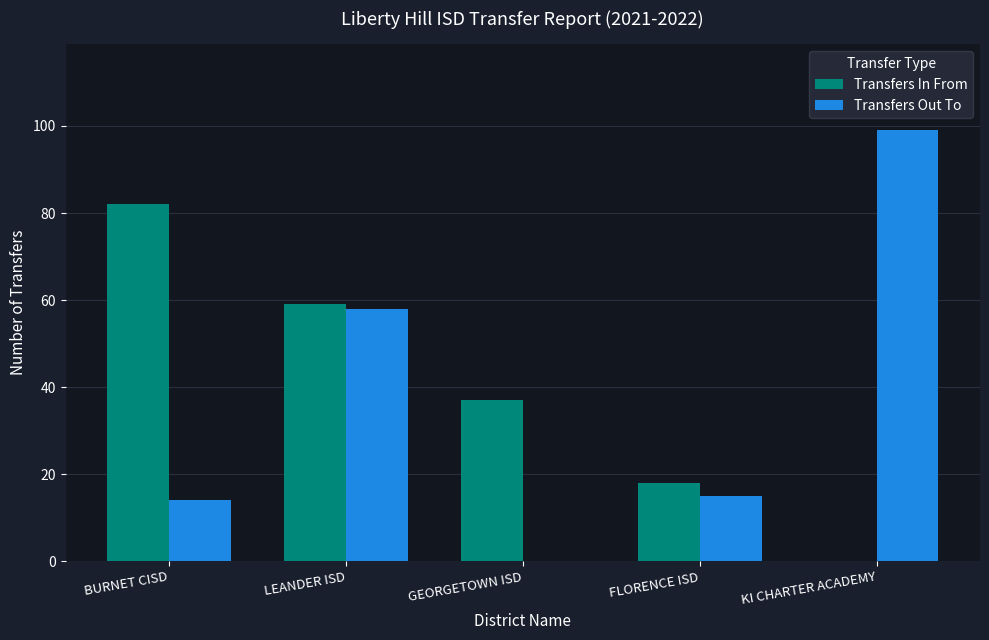

The value of Transfers Out To at KI CHARTER ACADEMY is 99. True or false?

True